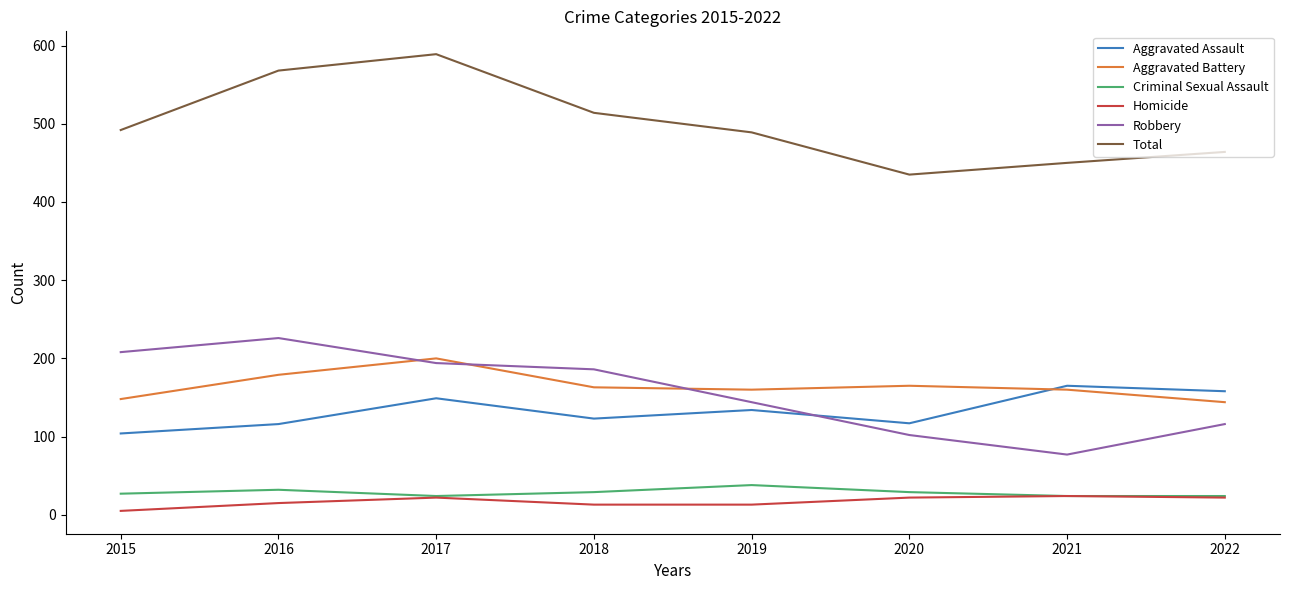

At how many categories does at least one series exceed 13?

8